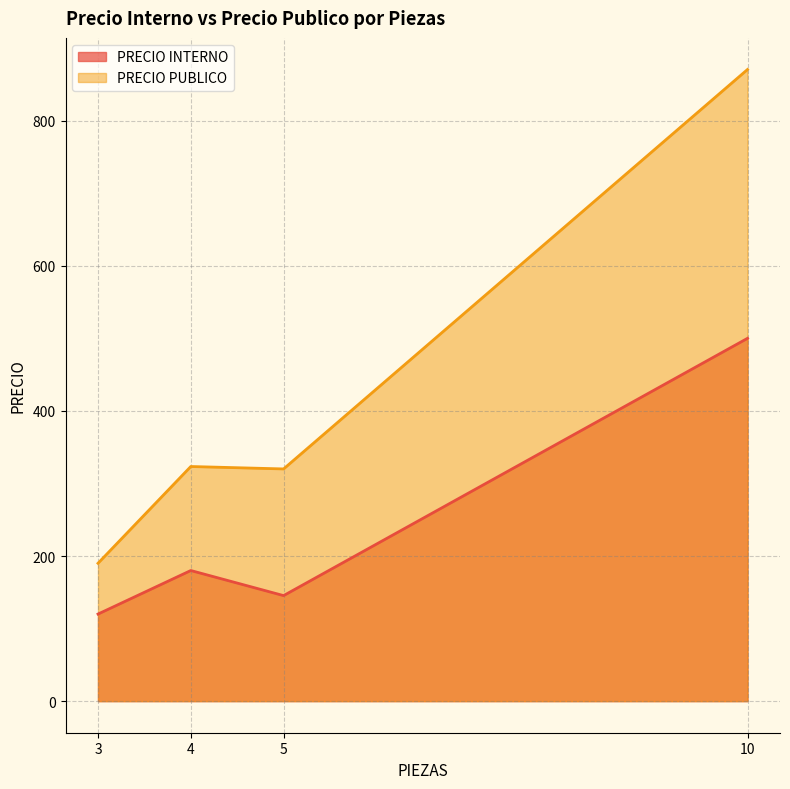

At which category does the chart reach its peak across all series?

10